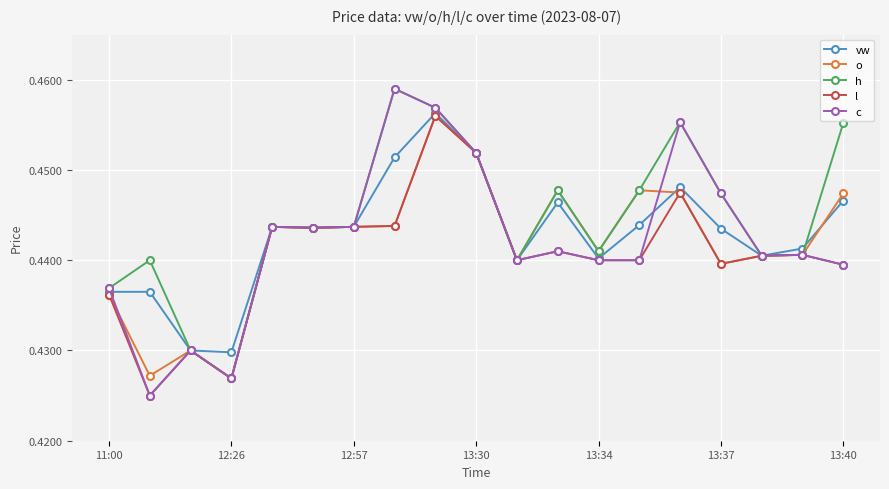

True or false: o has more than 2 interior local peaks.

True